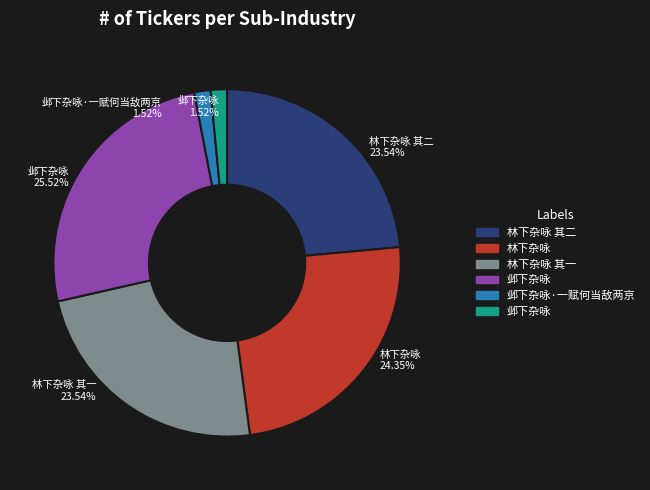

Is there a majority slice in this chart?

No